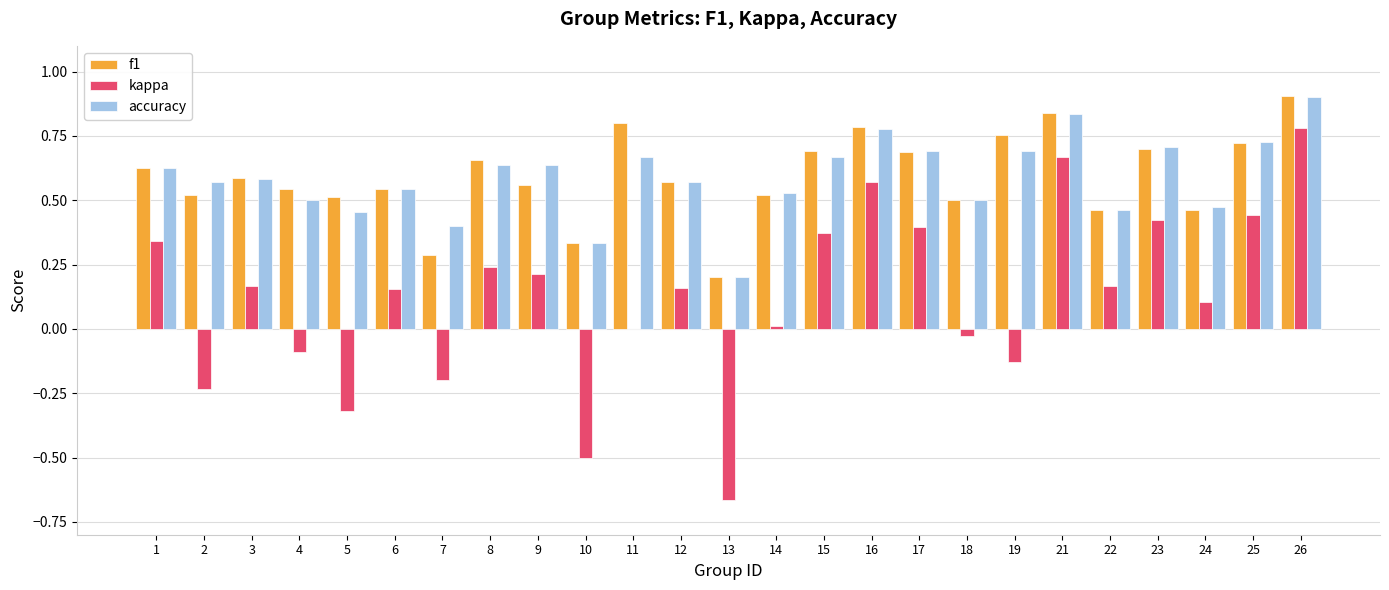

What is the total value across all series at 21?

2.3